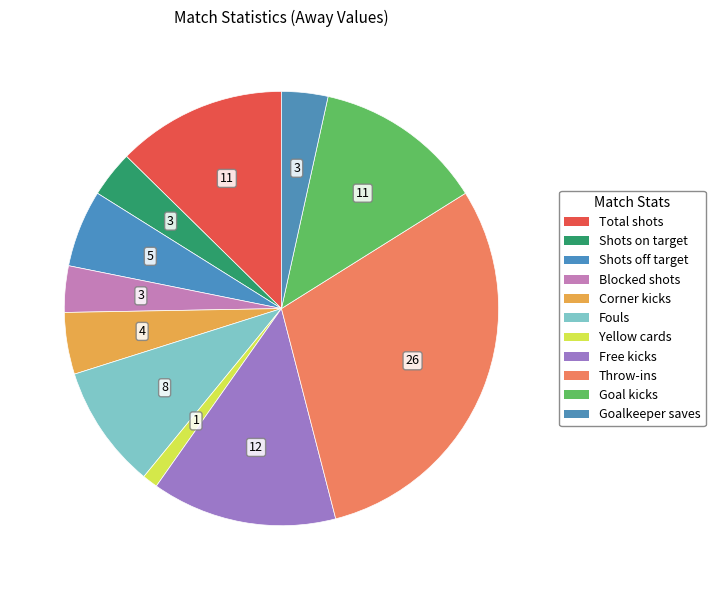

To the nearest percent, what is the difference between the Yellow cards and Fouls slice percentages?

8%